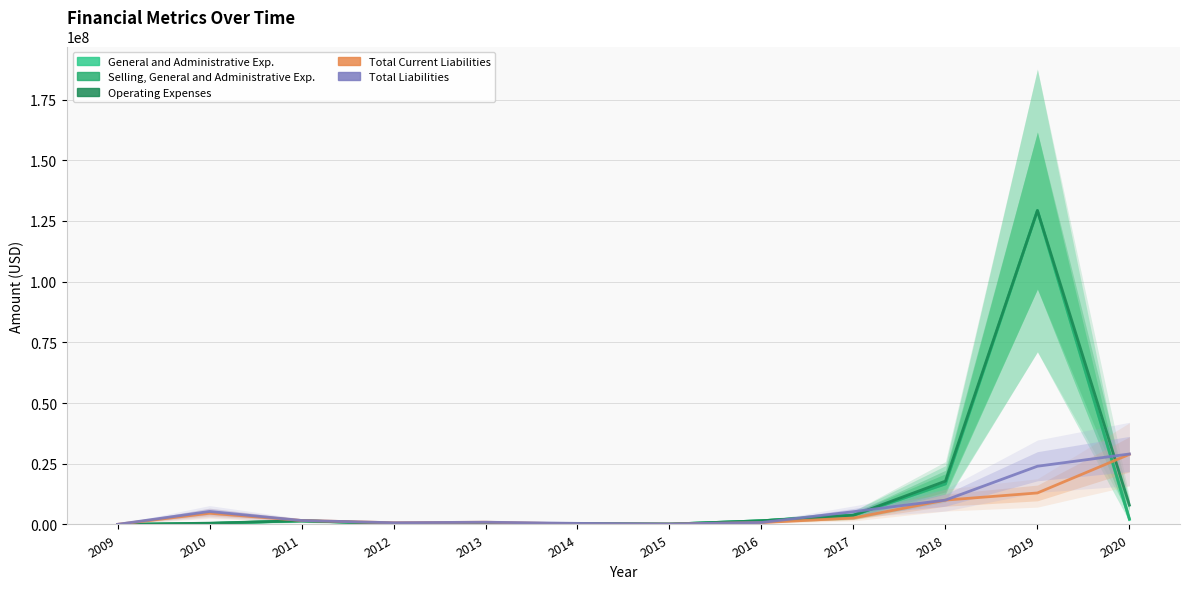

Where is Total Current Liabilities nearest to the value 14463865?

2019